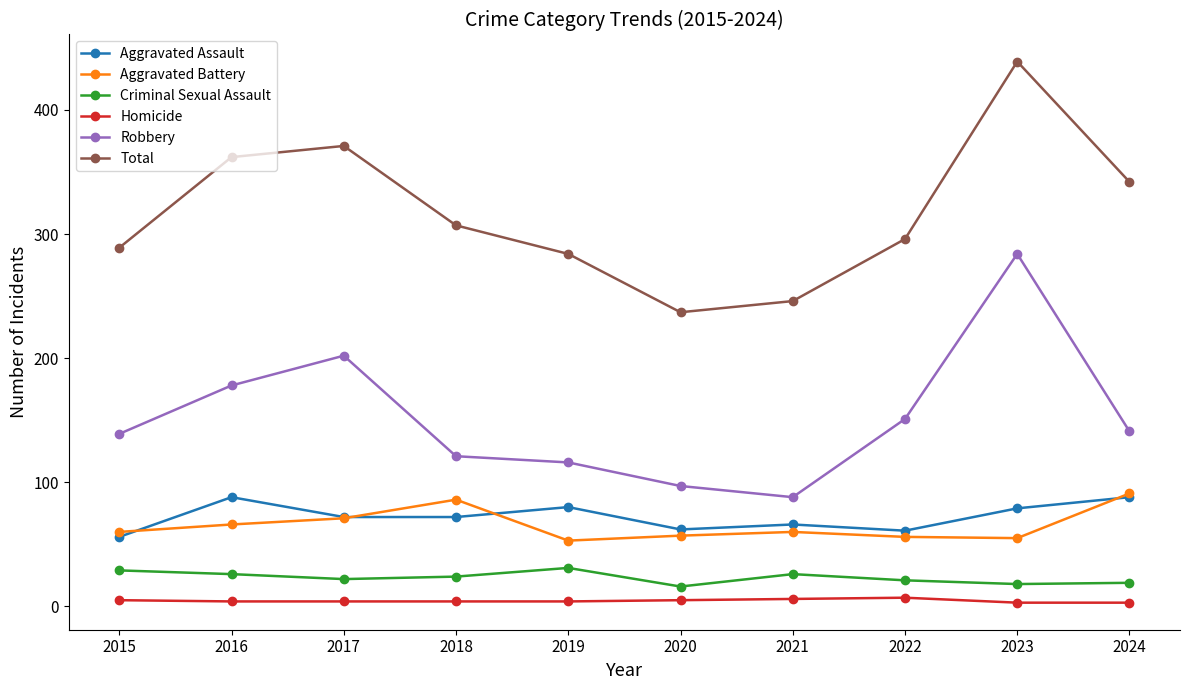

At how many categories does at least one series exceed 212?

10